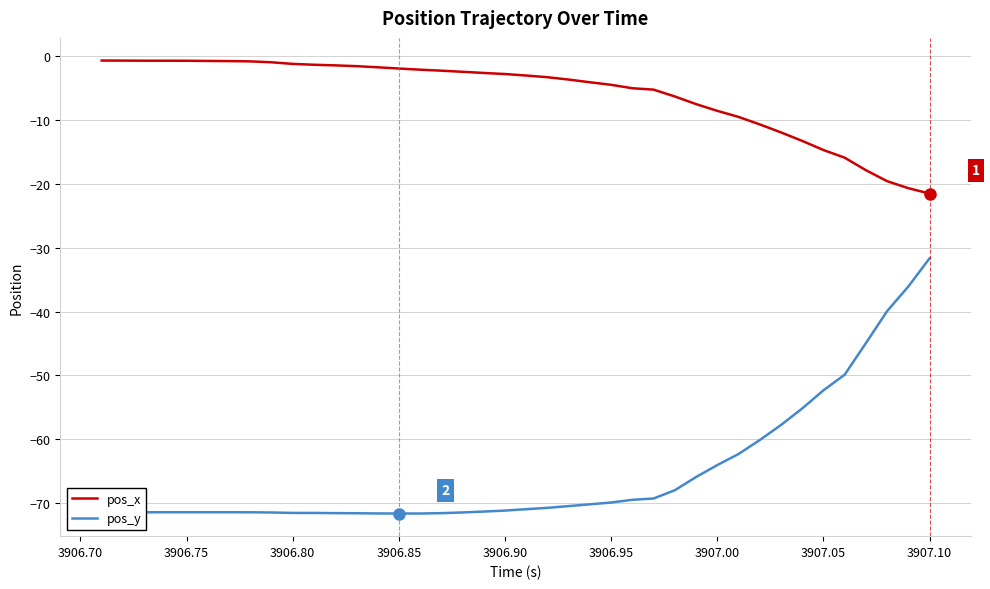

Which series has the widest spread of values?

pos_y